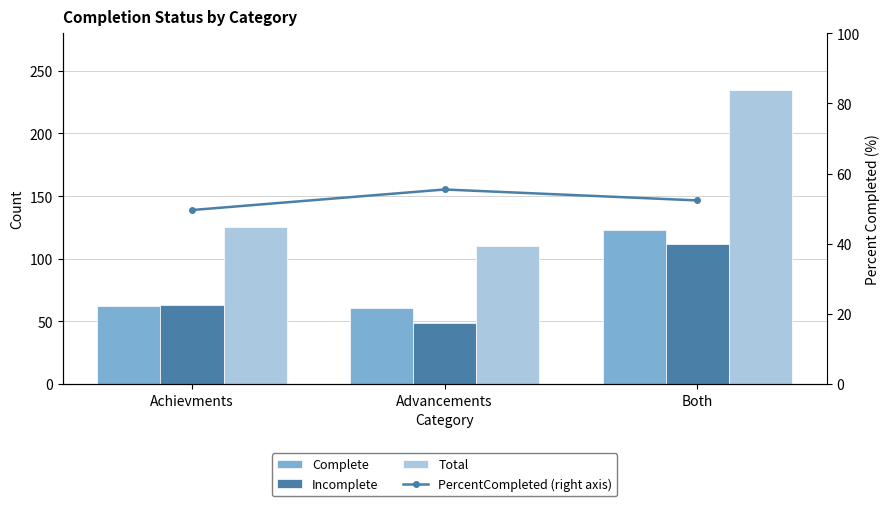

What are all the series names shown in the legend?

Complete, Incomplete, Total, PercentCompleted (right axis)